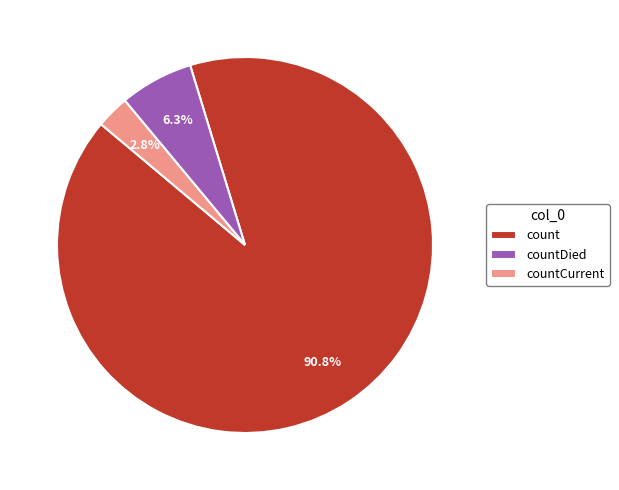

Rank the categories by value from lowest to highest.

countCurrent, countDied, count